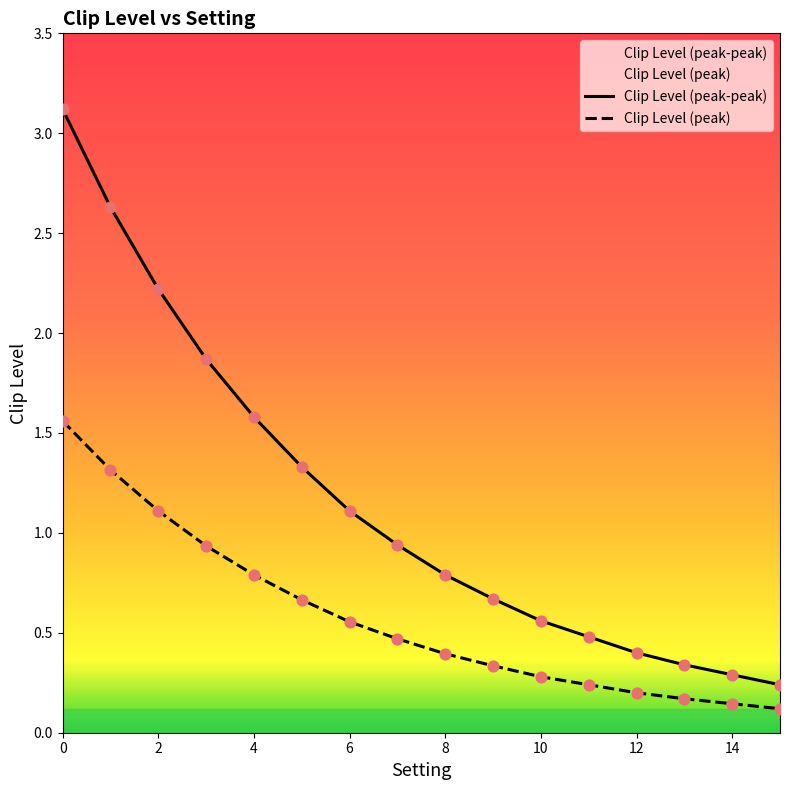

Which series reaches the maximum Y coordinate?

Clip Level (peak-peak)